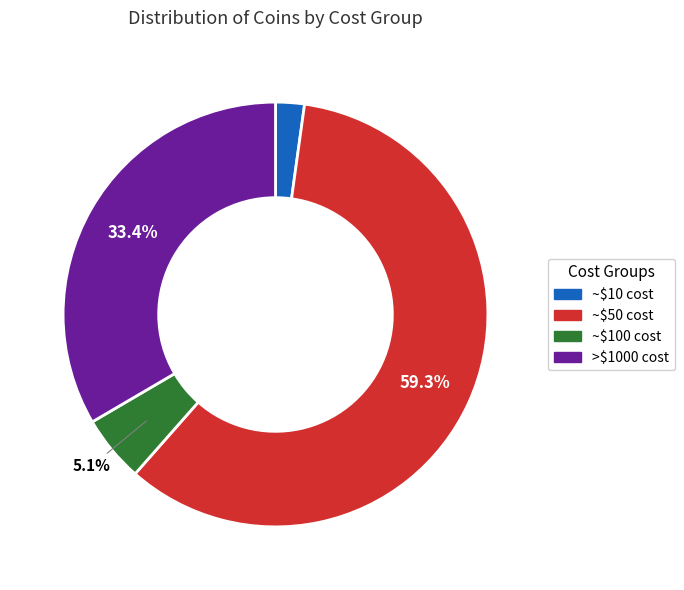

Is there any slice that represents more than half of the pie?

Yes